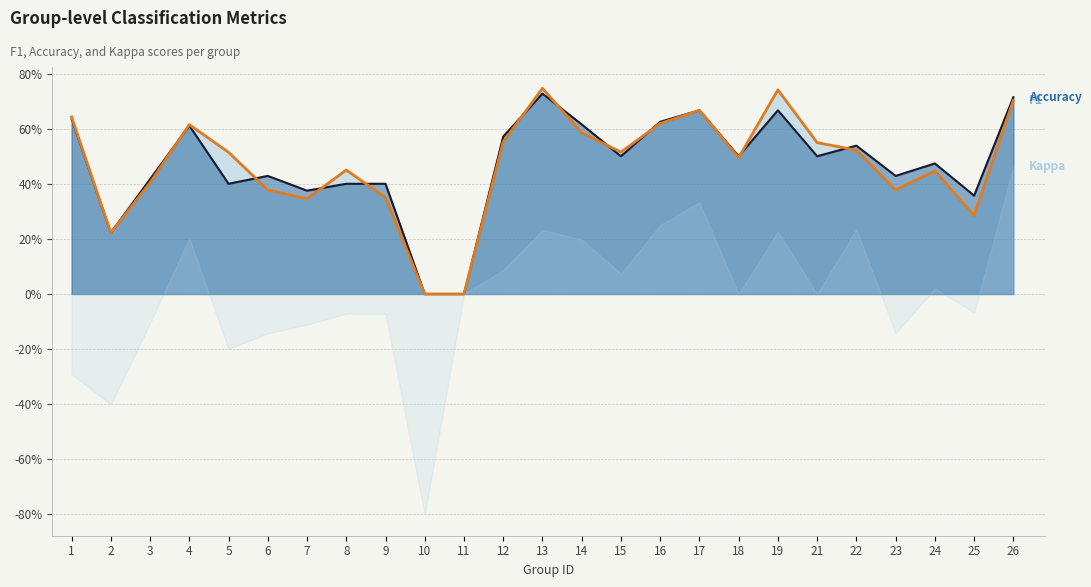

What is the difference between the second highest and second lowest values in the f1 (line) series?

0.7